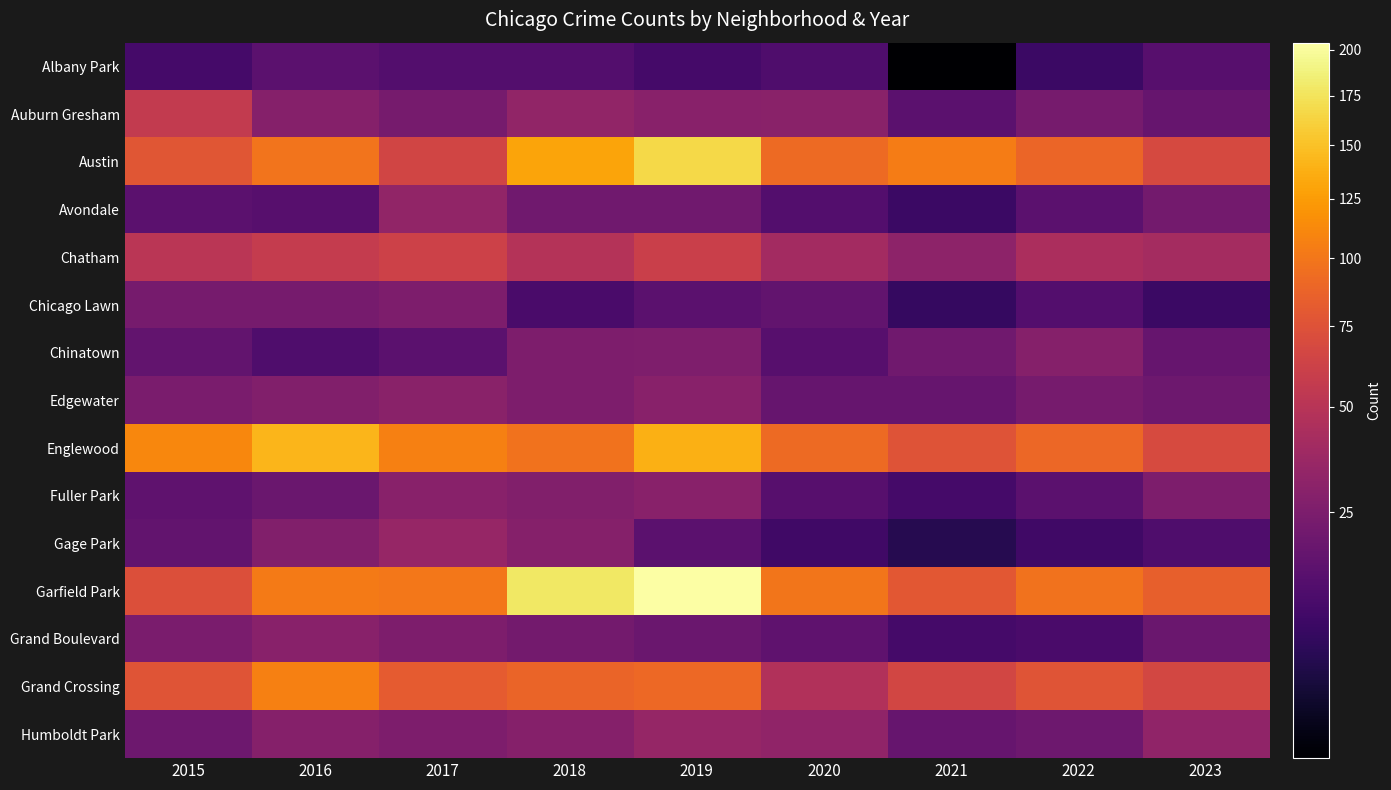

What is the total value across all series at 2017?

670